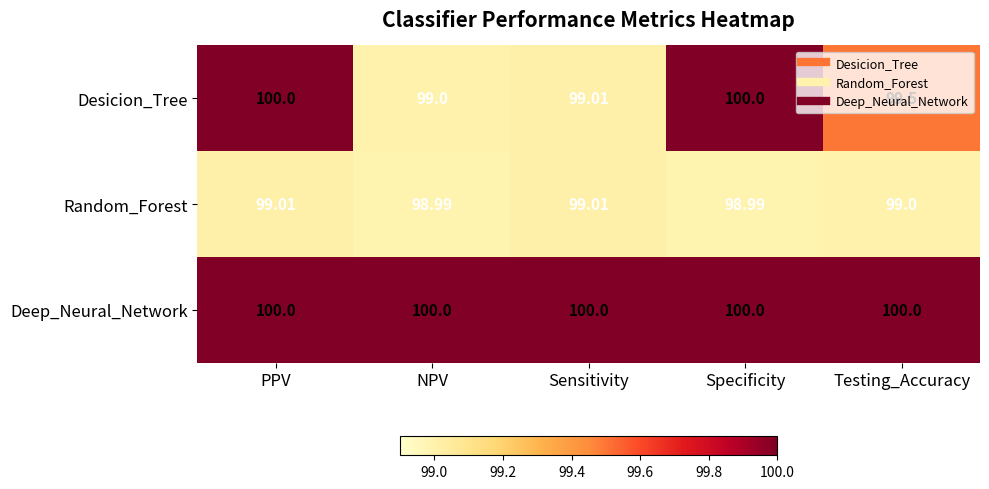

Rank the series by their average value, from lowest to highest.

Random_Forest, Desicion_Tree, Deep_Neural_Network